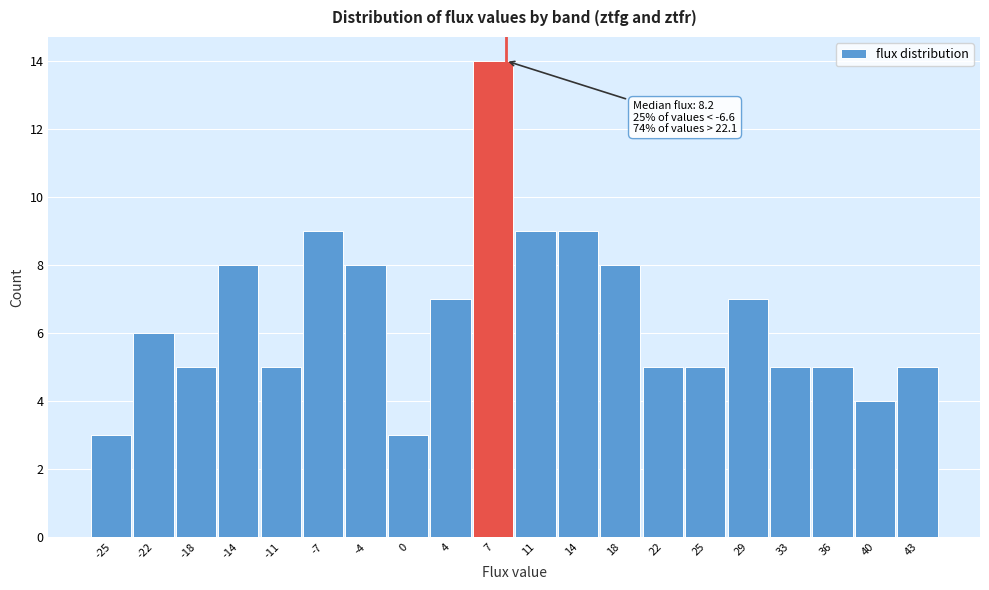

Over which range of the x-axis is the bar tallest?

5.5 to 9.0